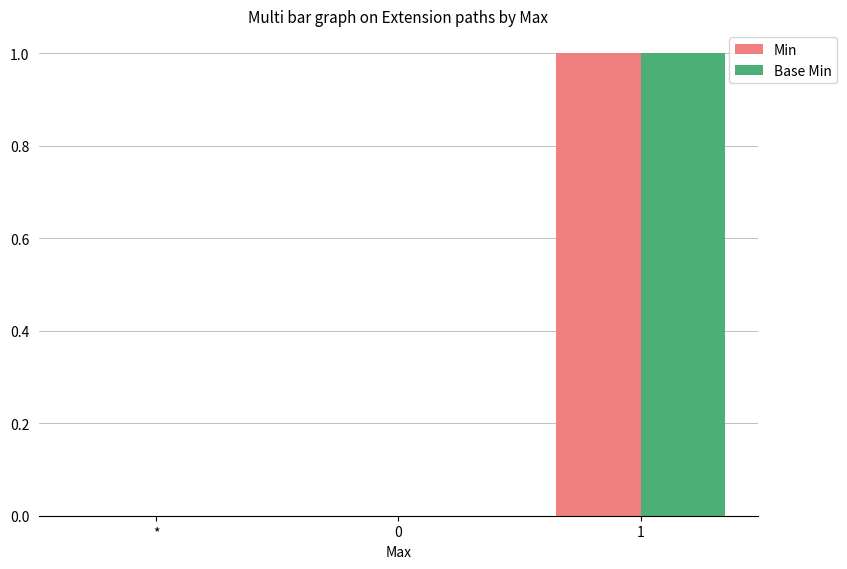

The Base Min series shows 0 at *. True or false?

True